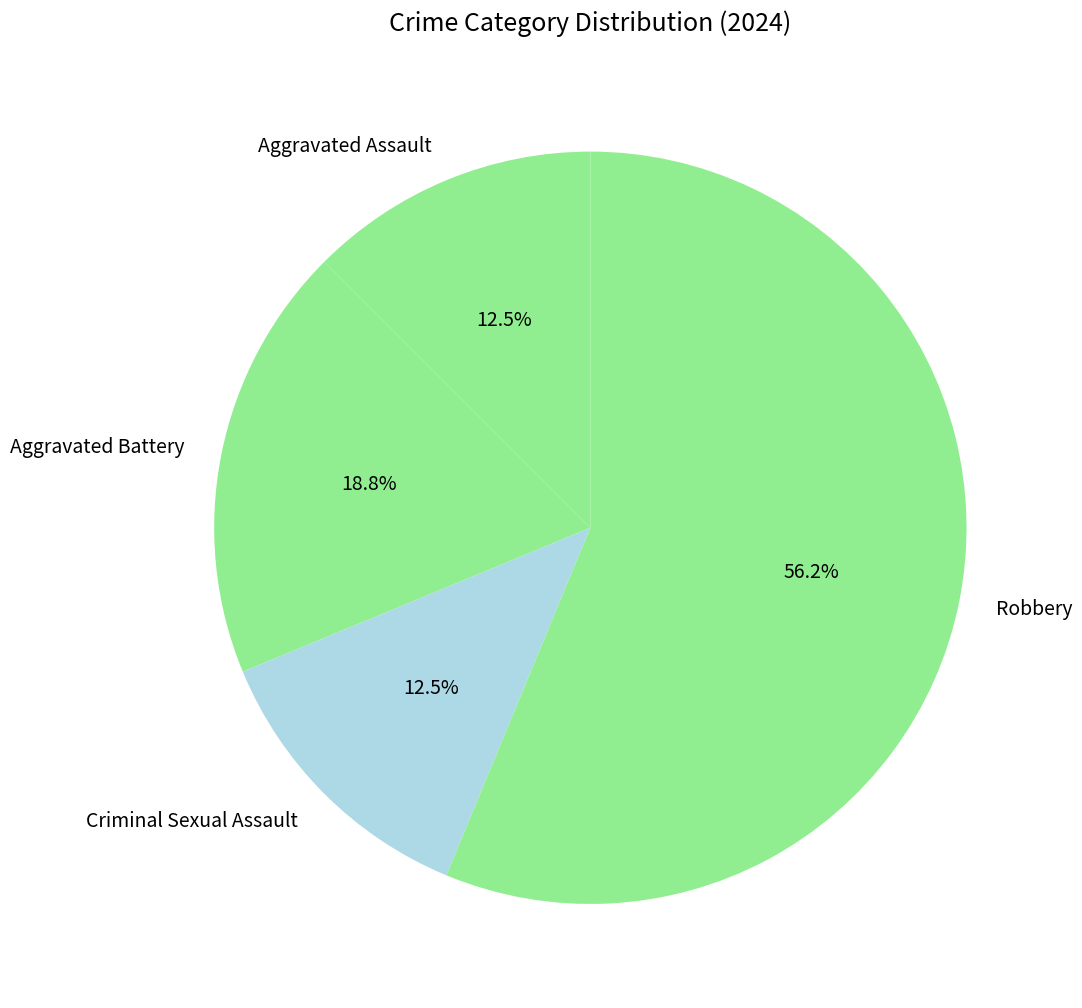

What is the largest slice in the pie chart?

Robbery